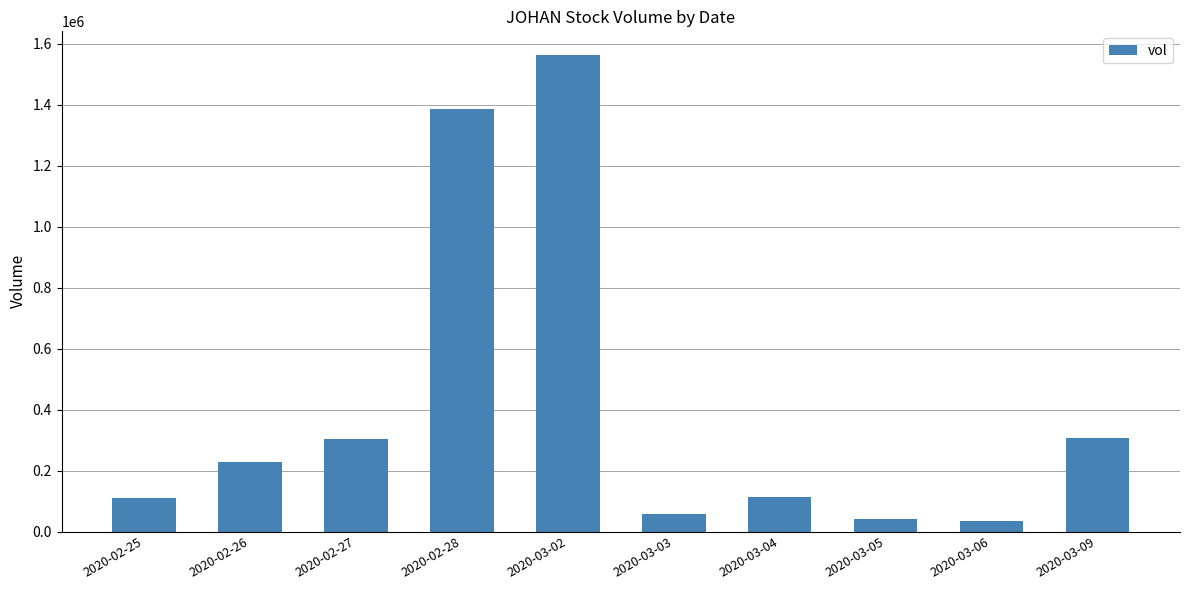

Between 2020-03-05 and 2020-03-02, which is larger?

2020-03-02